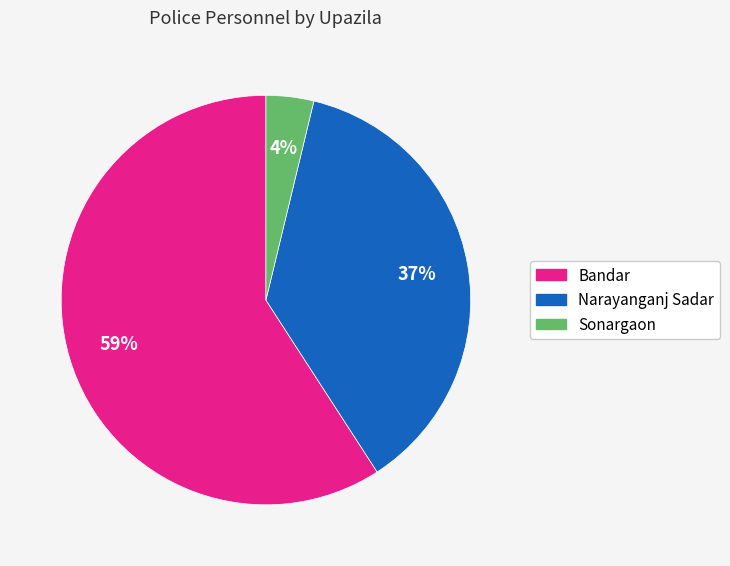

Does any single category account for the majority?

Yes